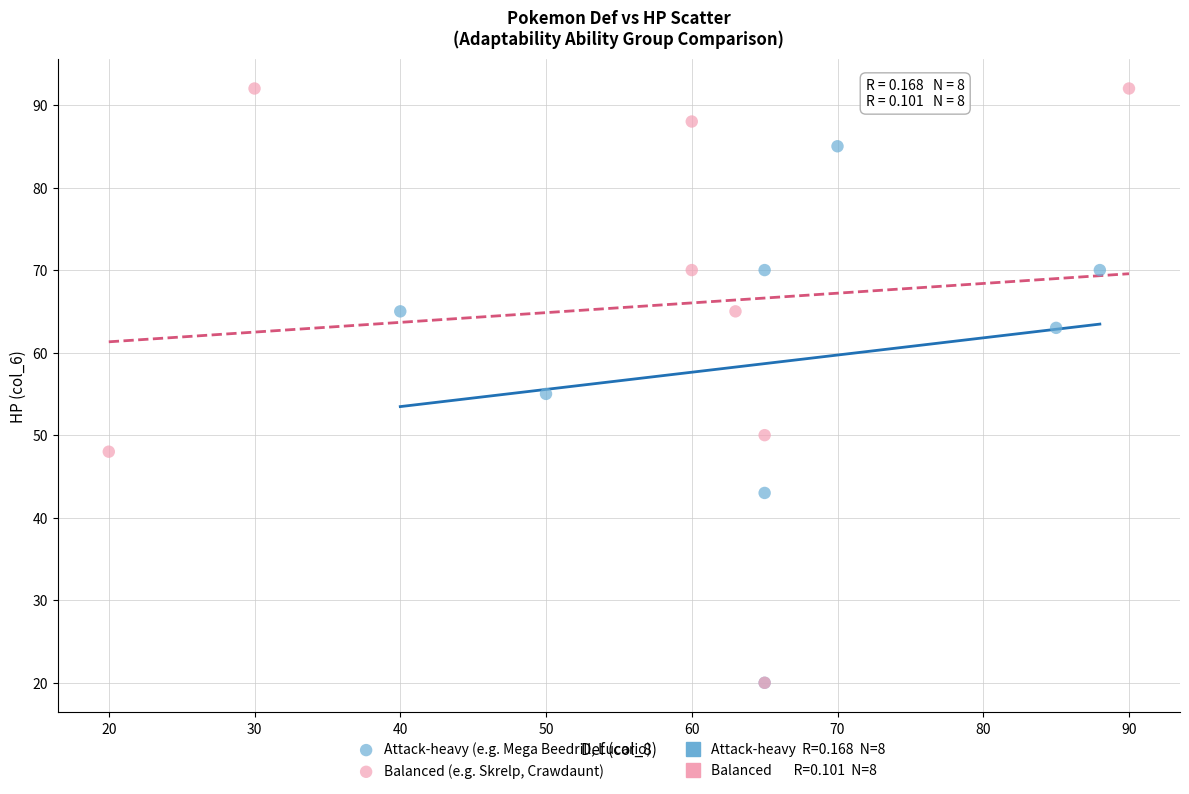

Which series has the widest spread of Y values?

Balanced (e.g. Skrelp, Crawdaunt)